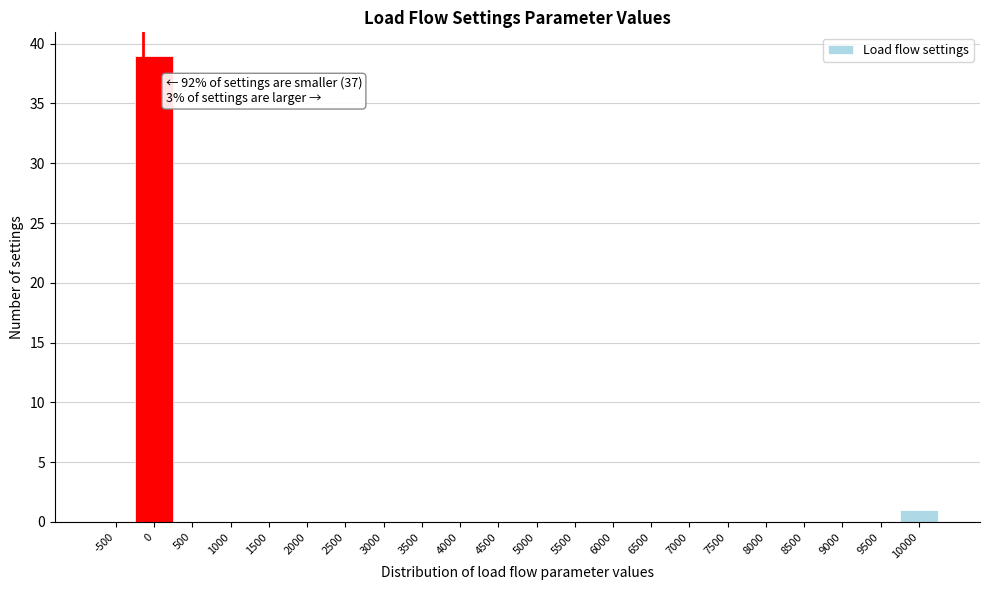

Reading left to right, what are all the values shown in this chart?

-500=0	0=39	500=0	1000=0	1500=0	2000=0	2500=0	3000=0	3500=0	4000=0	4500=0	5000=0	5500=0	6000=0	6500=0	7000=0	7500=0	8000=0	8500=0	9000=0	9500=0	10000=1